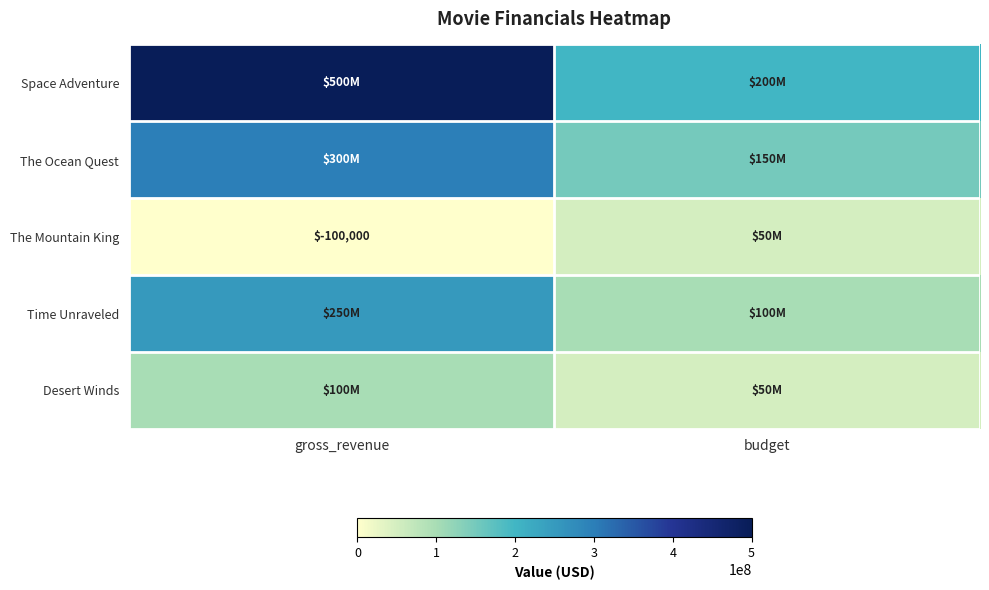

What is the maximum value shown in the chart?

500000000